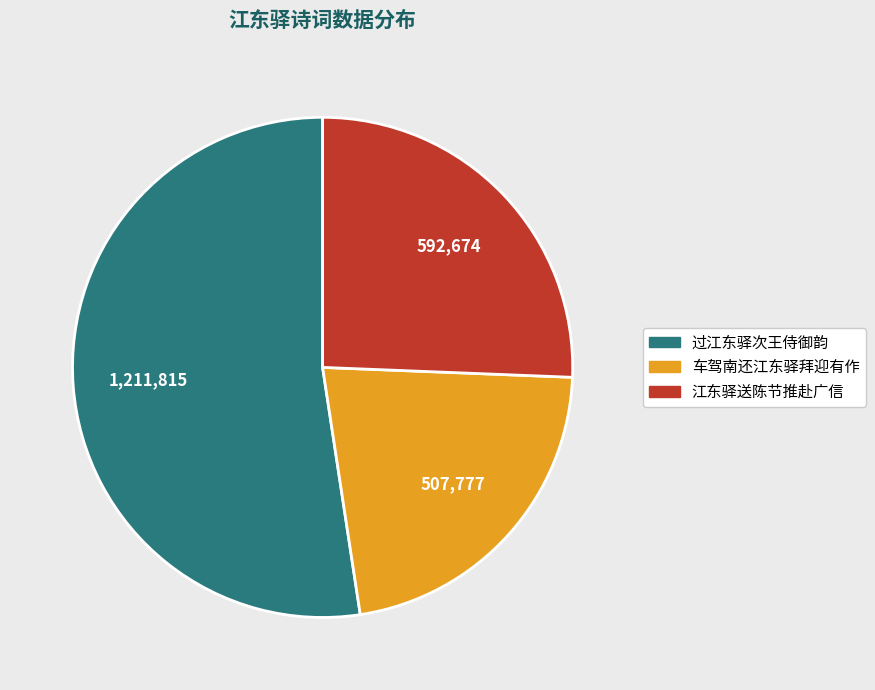

Between 过江东驿次王侍御韵 and 车驾南还江东驿拜迎有作, which is larger?

过江东驿次王侍御韵